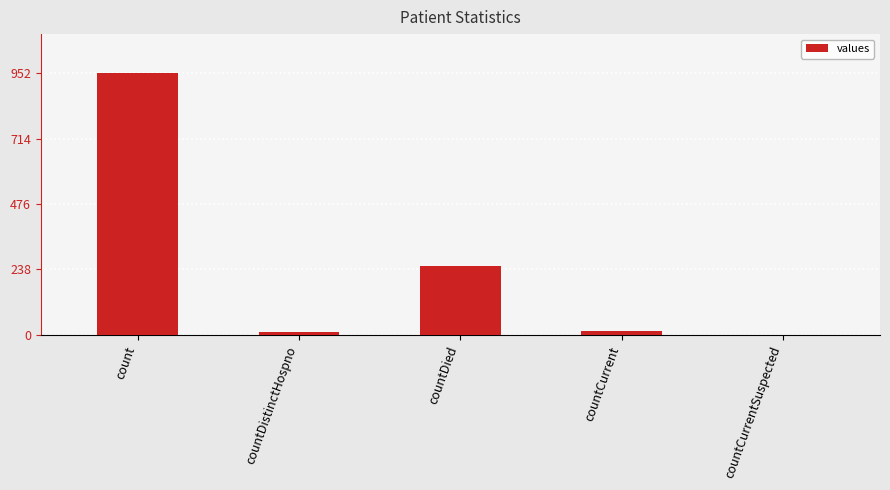

The value at count is 517. True or false?

False